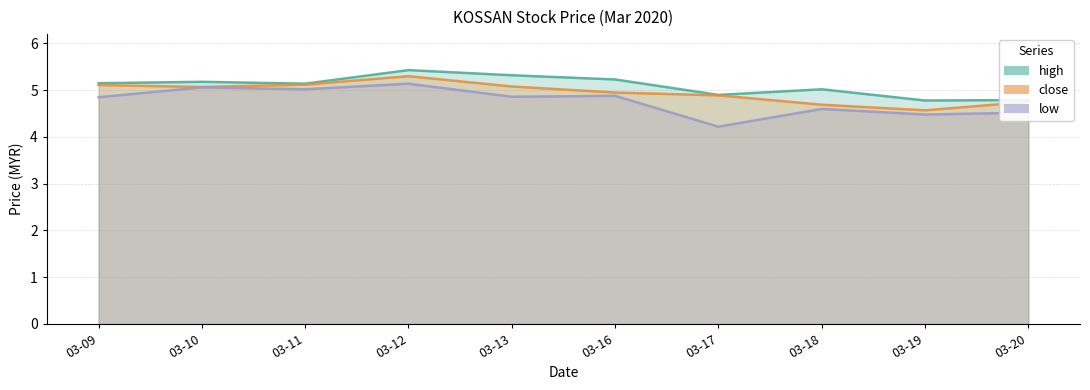

List the series in order of their peak value, highest first.

high, close, low